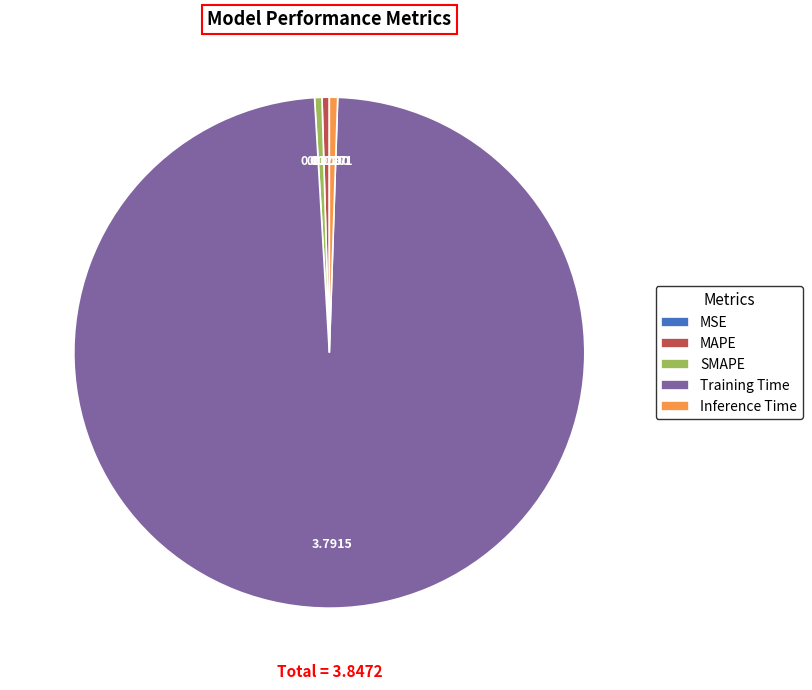

Does MAPE represent more than half of the total?

No